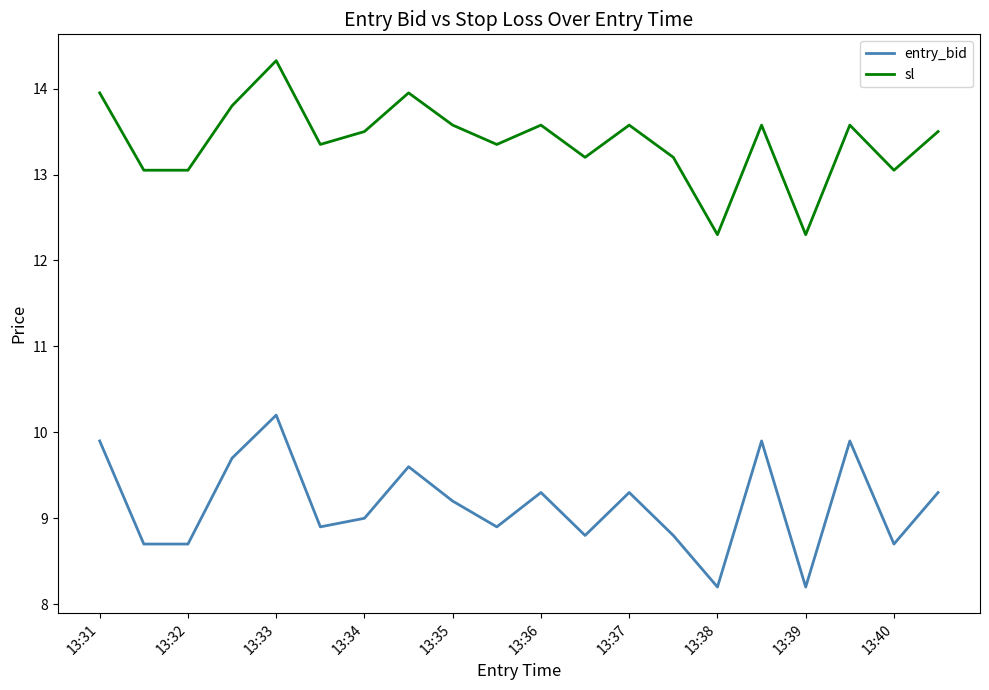

What is the difference between the maximum and minimum values in the entry_bid series?

2.0